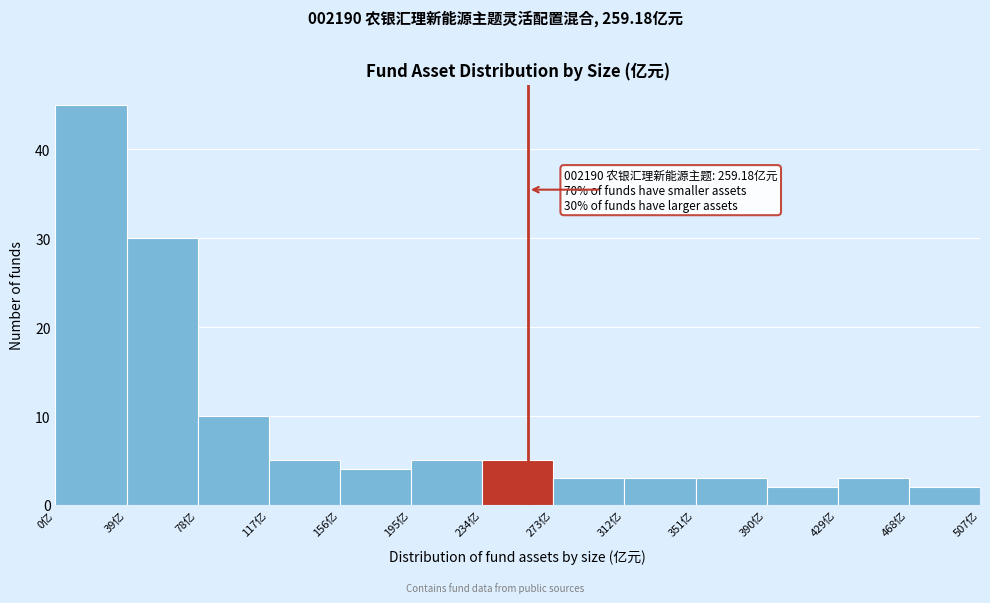

Over which range of the x-axis is the bar tallest?

0 to 39